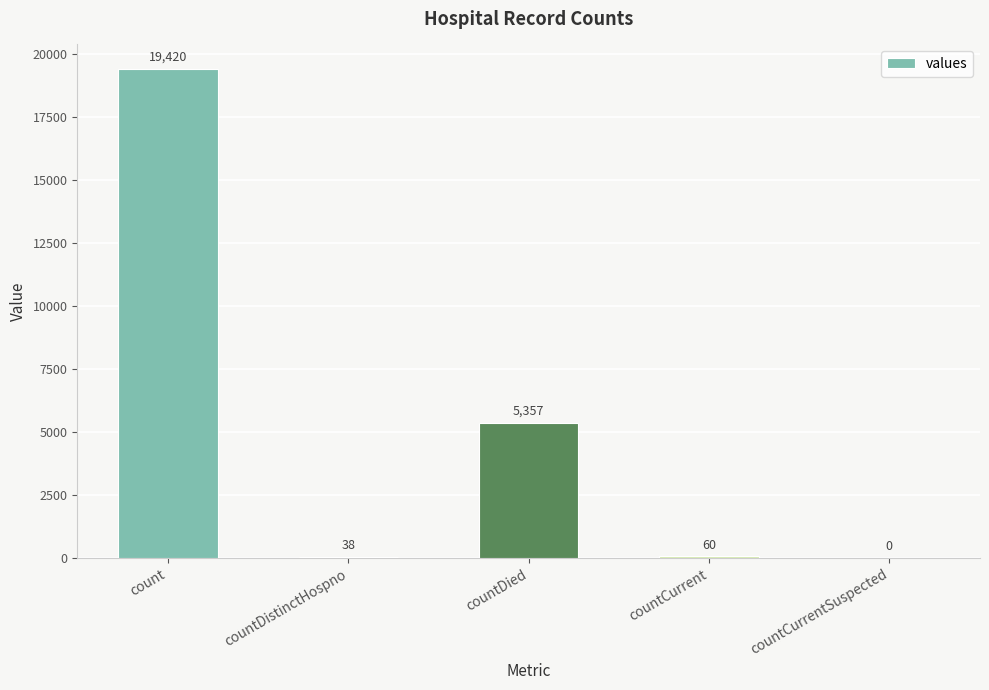

Reading right to left, list all the values displayed in this chart.

countCurrentSuspected=0	countCurrent=60	countDied=5357	countDistinctHospno=38	count=19420